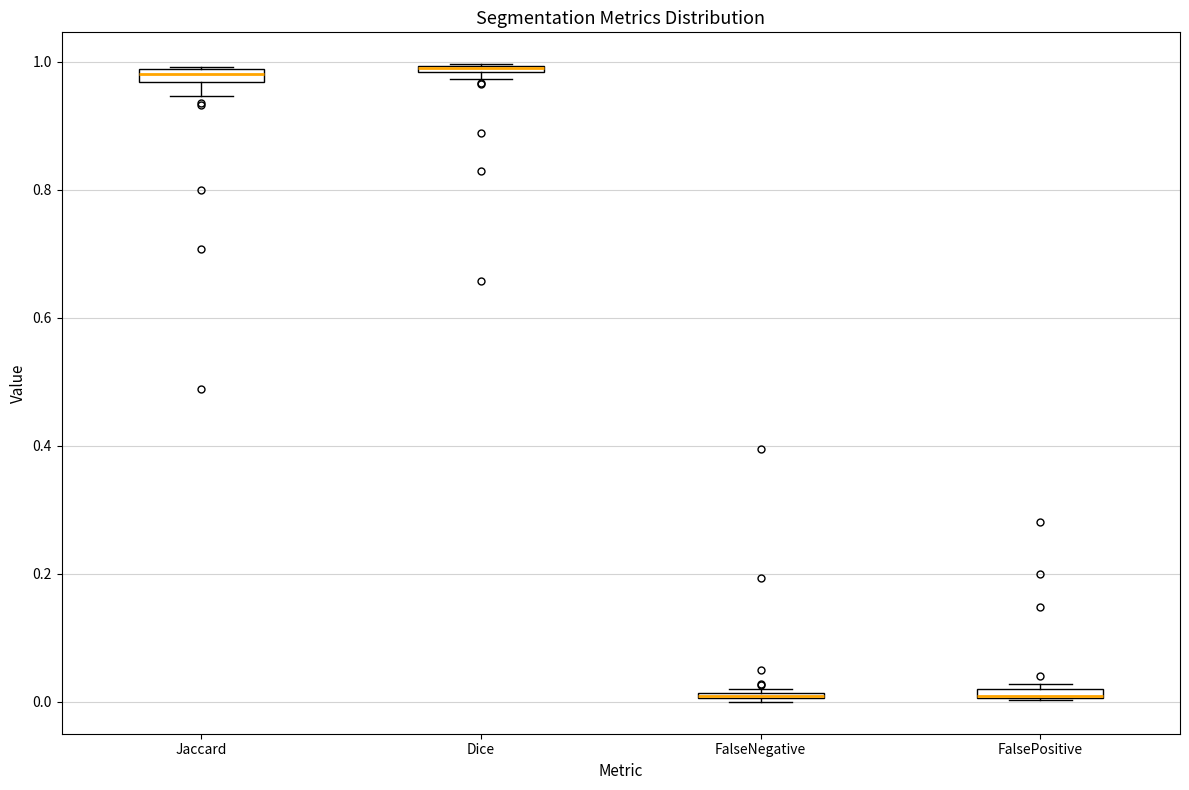

Where is the lower edge of the box for Jaccard on the y-axis? The values are not printed on the chart, so give them approximately, as read against the axis.

0.96